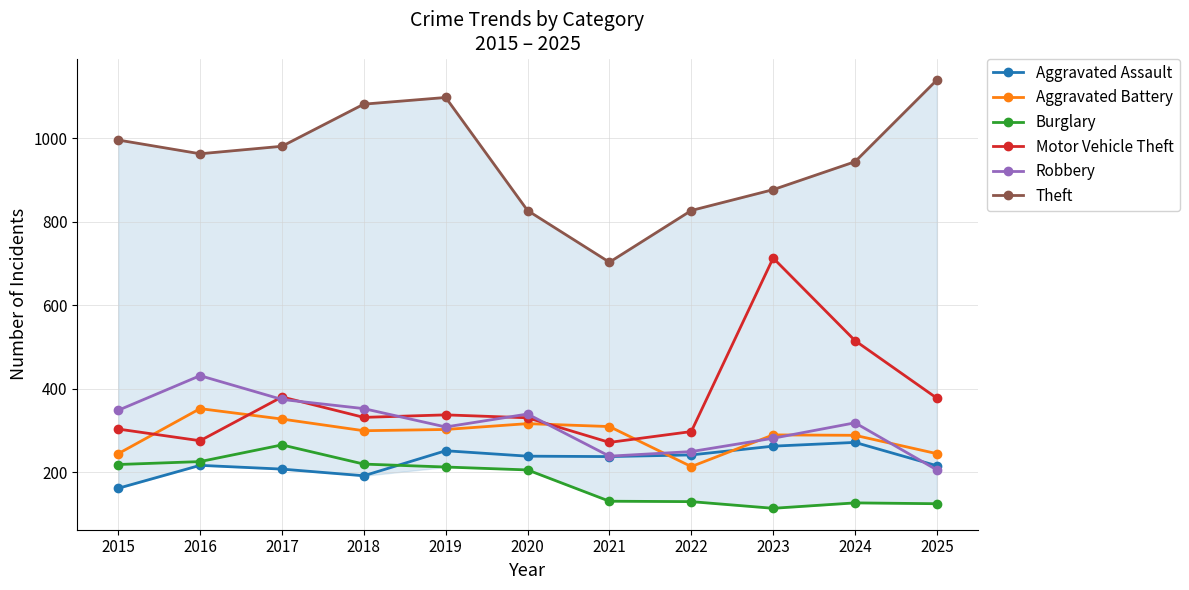

The value of Aggravated Battery at 2025 is 244. True or false?

True